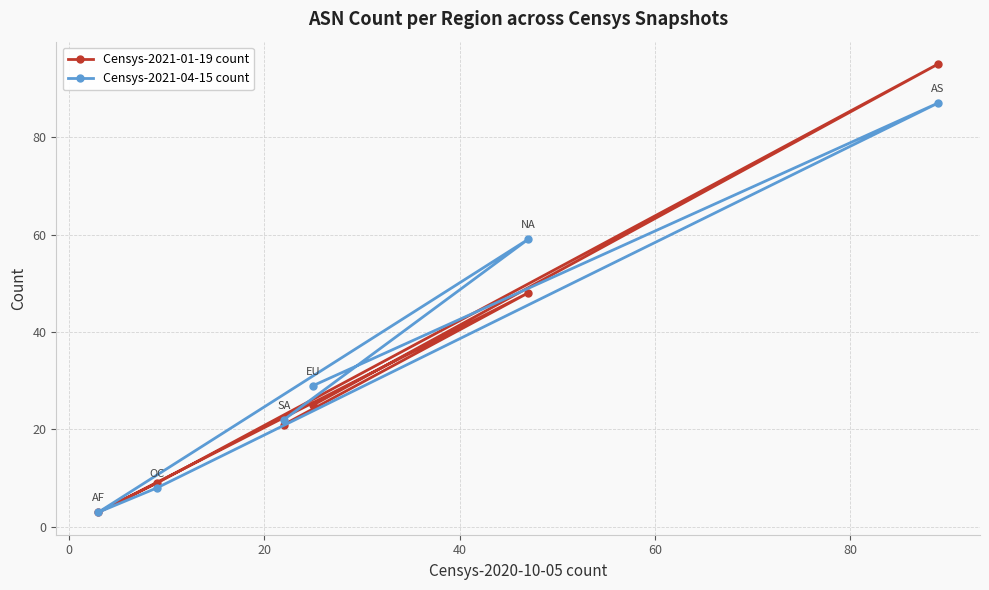

What is the minimum value shown in the chart?

3